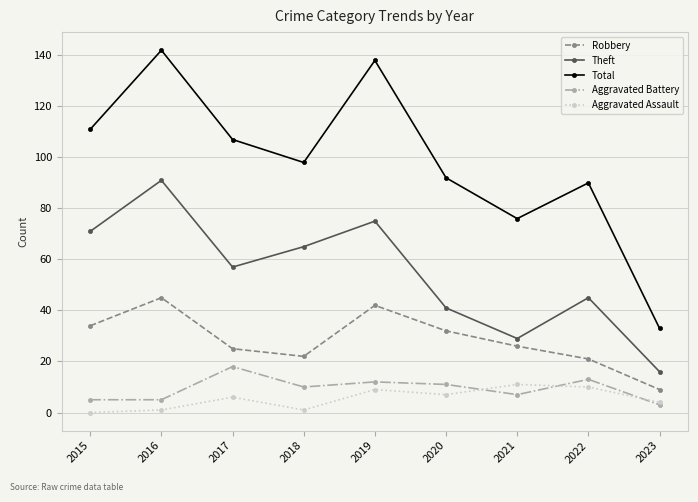

What is the difference between the second highest and minimum values in the Aggravated Battery series?

10